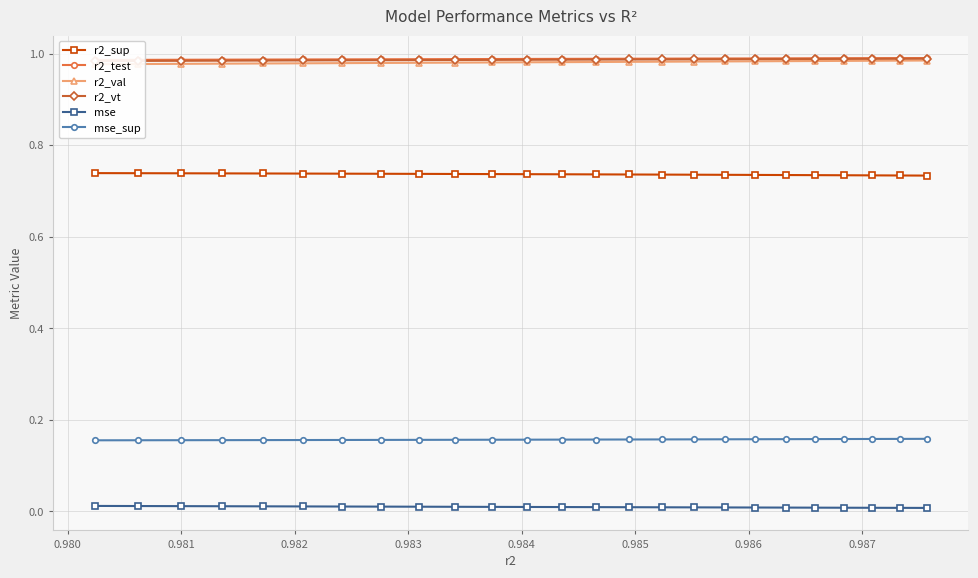

True or false: r2_sup and mse intersect in this chart.

False